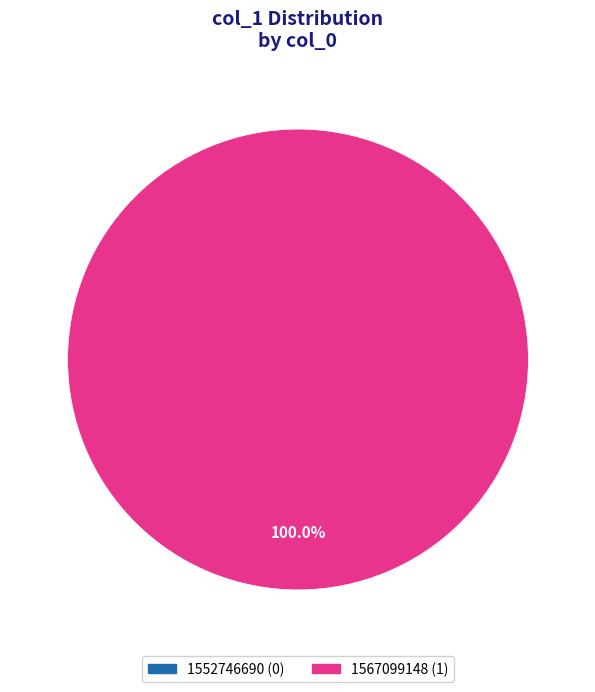

The 1552746690 slice represents 0% of the pie. True or false?

True